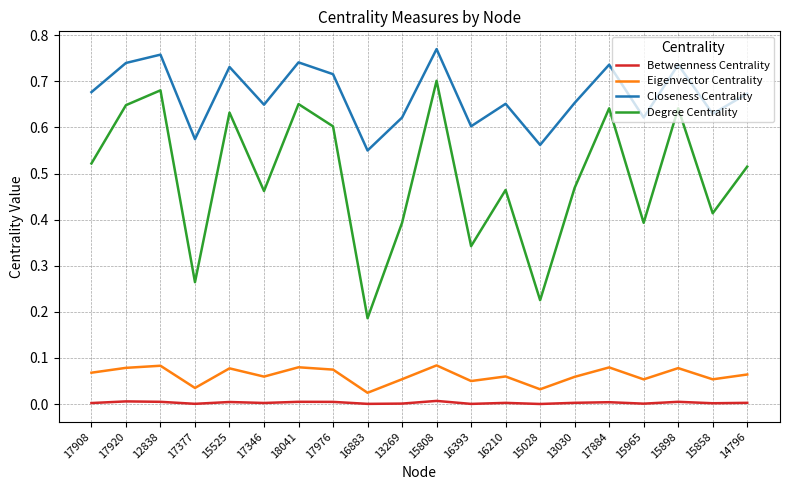

What are all the series names shown in the legend?

Betweenness Centrality, Eigenvector Centrality, Closeness Centrality, Degree Centrality